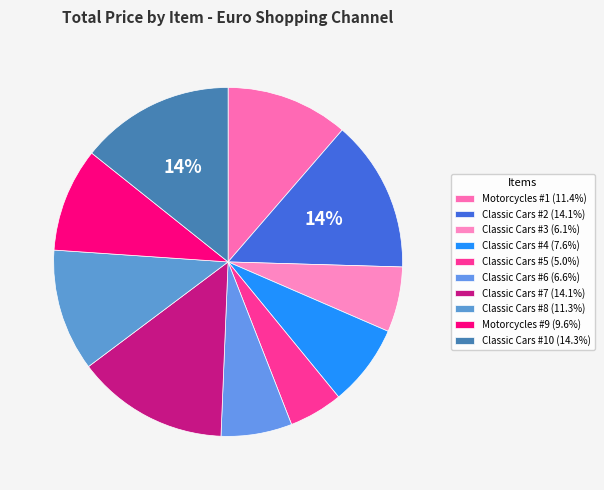

How many slices are in this pie chart?

10